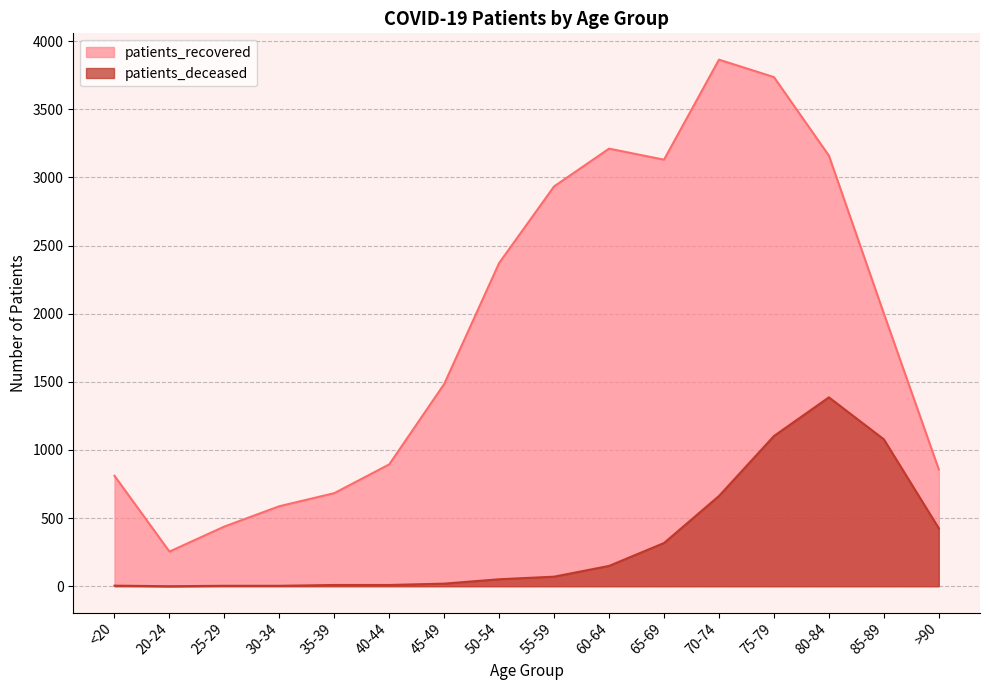

Where is the first local minimum for patients_recovered?

20-24